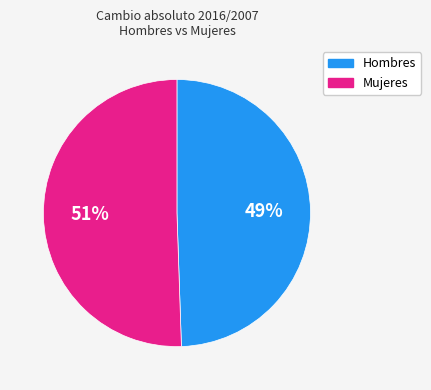

To the nearest percent, what is the average slice percentage?

50%